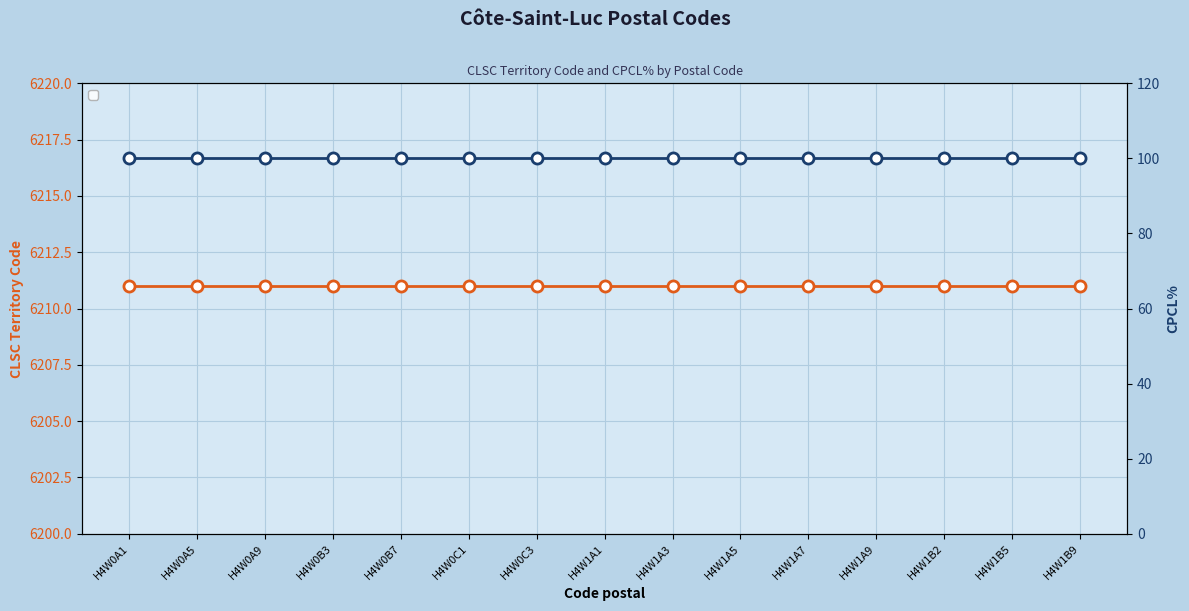

Which label corresponds to the largest value in the chart?

H4W0A1